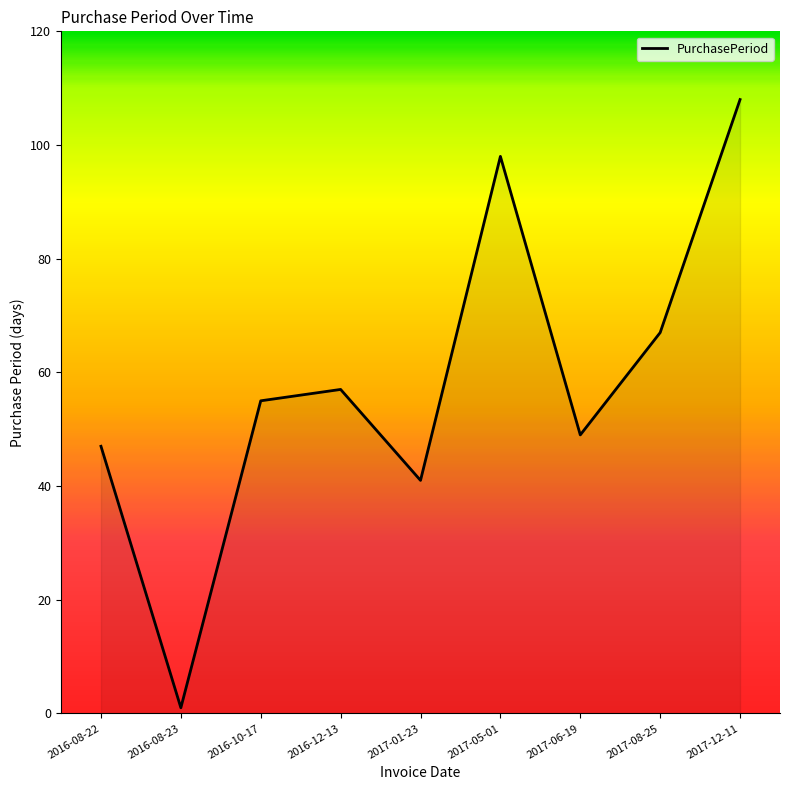

The value at 2017-08-25 is 67. True or false?

True